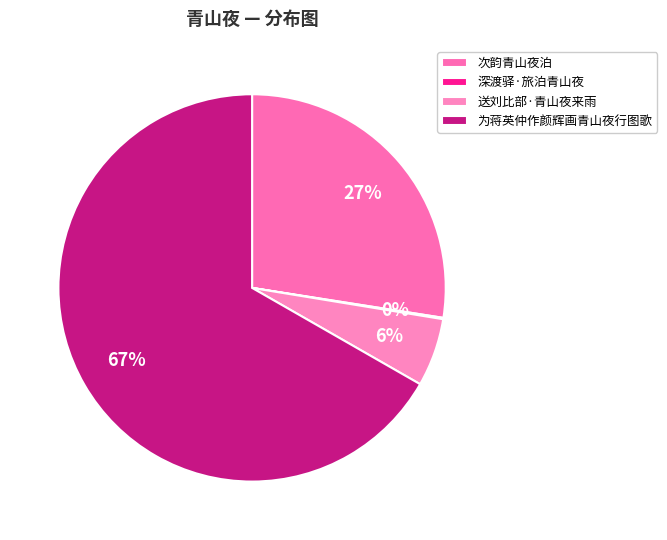

What percentage is the 送刘比部·青山夜来雨 slice, to the nearest percent?

6%